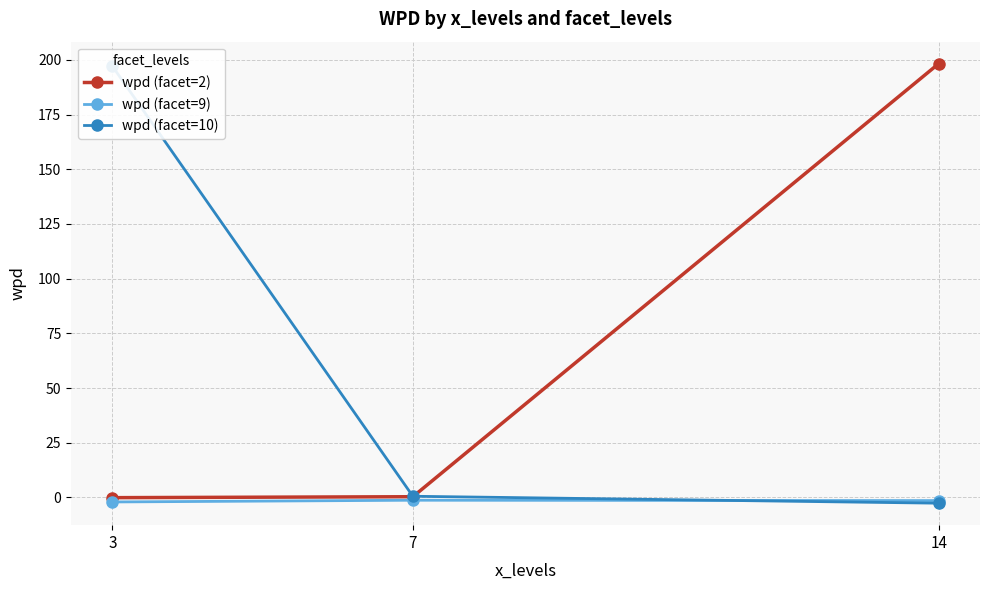

Does the chart display data point markers on the line(s)?

Yes